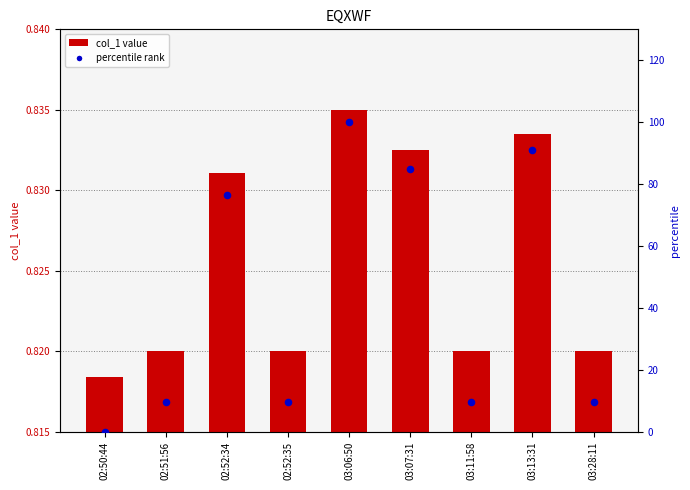

Which series contains the lowest Y value?

percentile rank